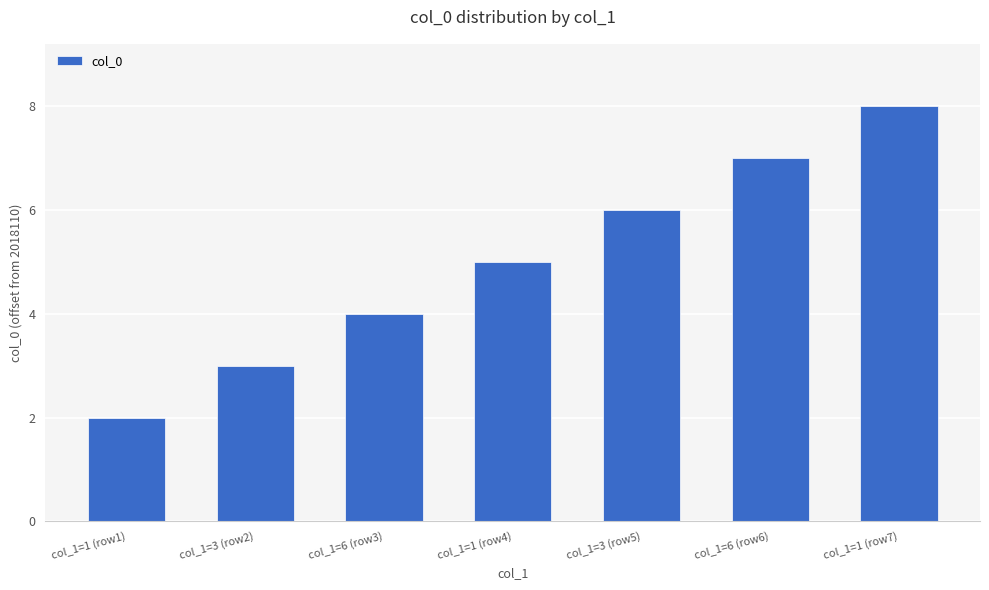

What position from the right is col_1=1 (row1)?

7